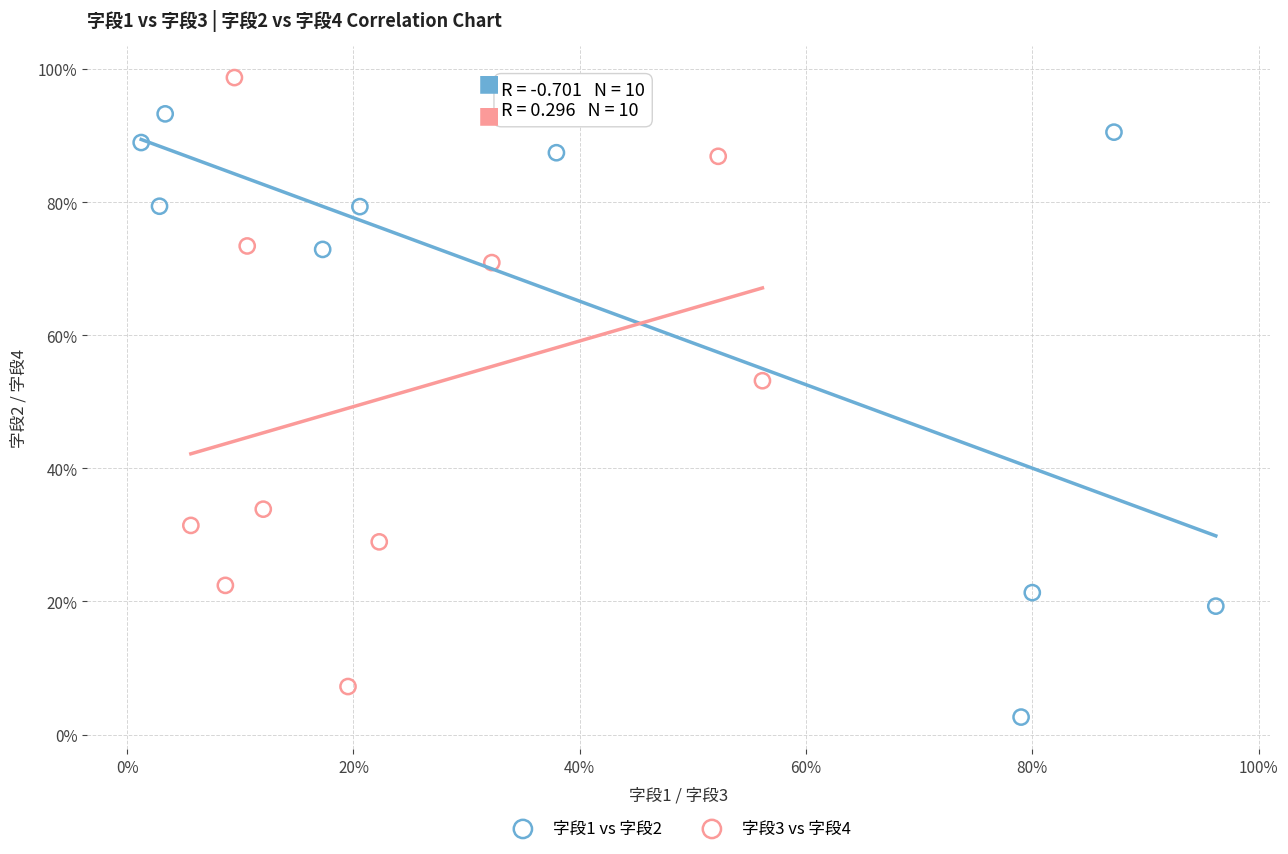

What are all the series names shown in the legend?

字段1 vs 字段2, 字段3 vs 字段4